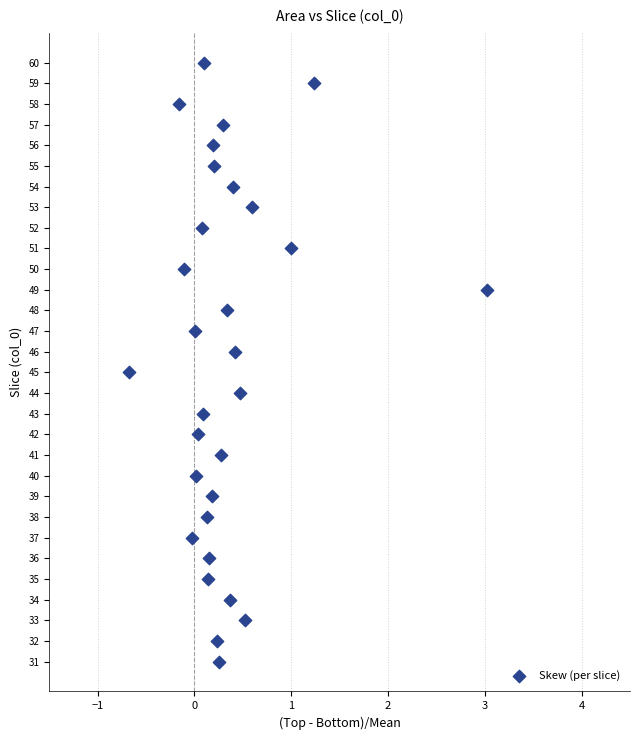

What is the range of Y values (max minus min)?

29